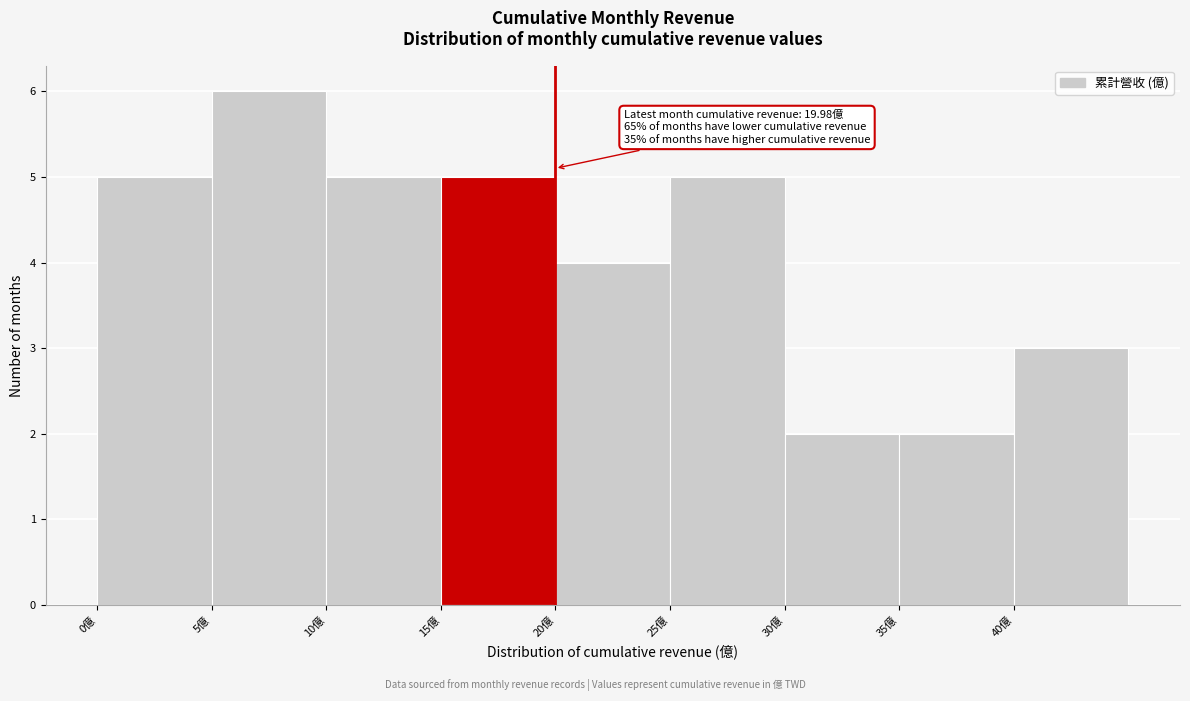

Which range on the x-axis has the tallest bar?

5 to 10